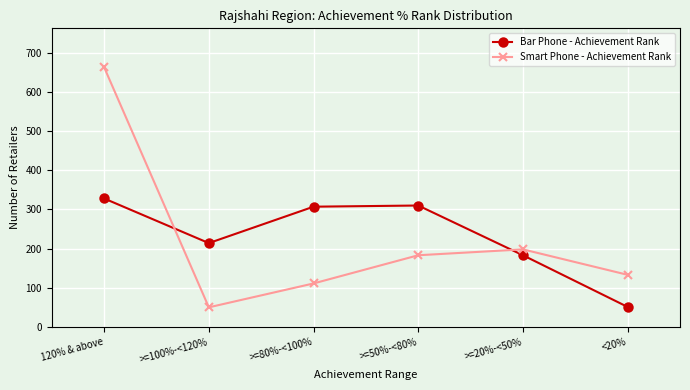

The Bar Phone - Achievement Rank series shows 328 at 120% & above. True or false?

True